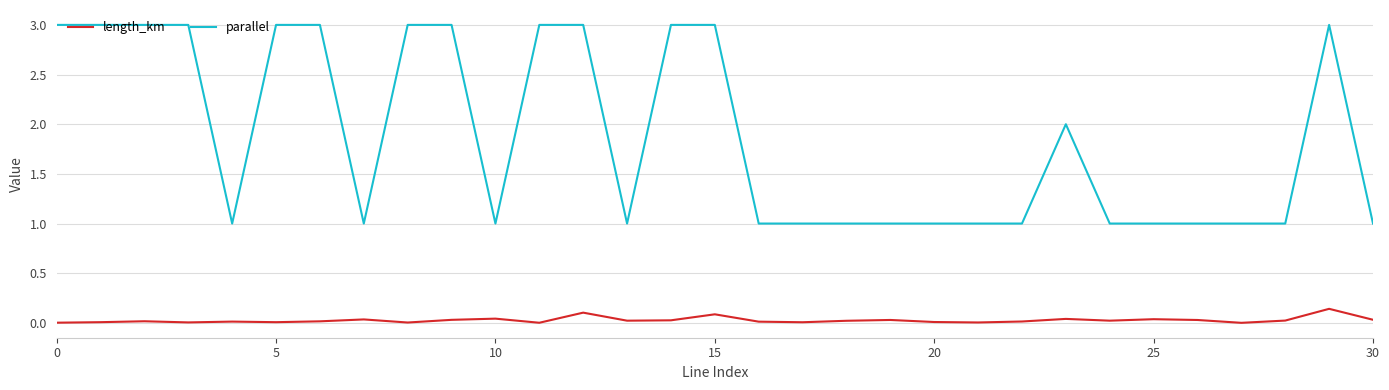

Which series has the widest spread of values?

parallel